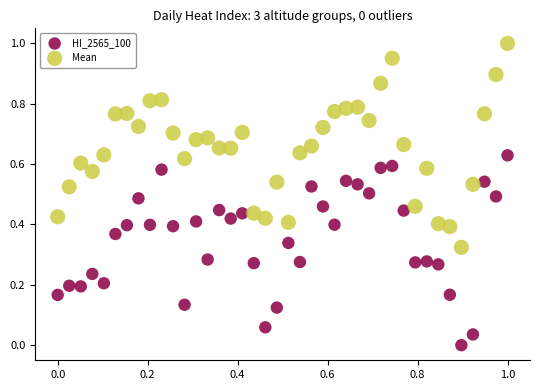

Which series has the largest Y range (max minus min)?

Mean